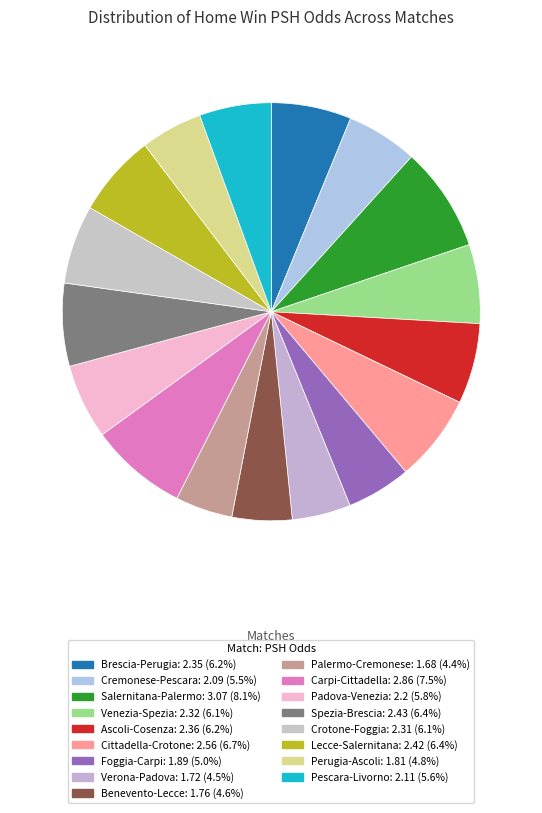

Count the number of slices in the pie.

17